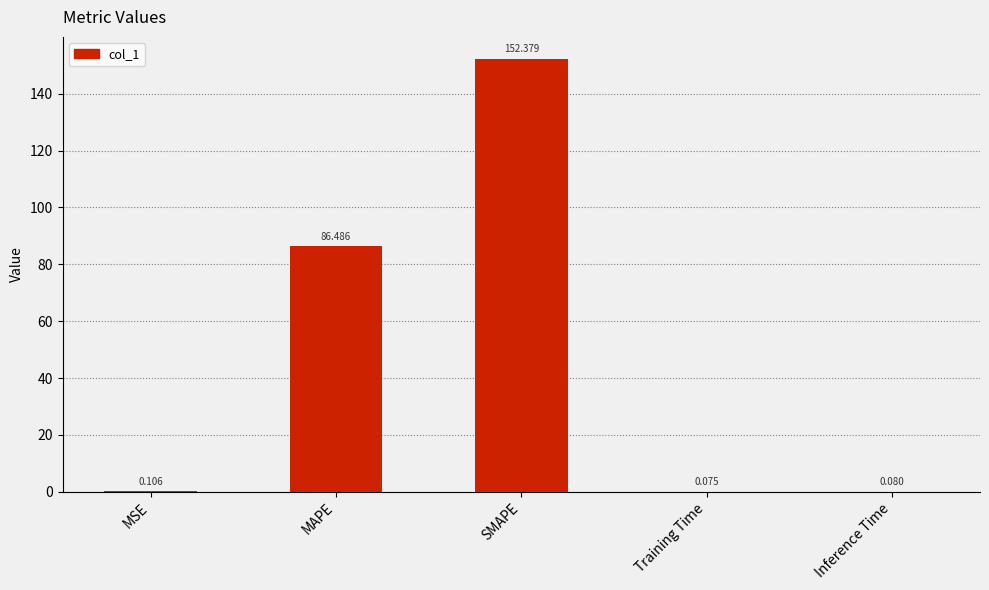

Which has a higher value, Inference Time or Training Time?

Inference Time